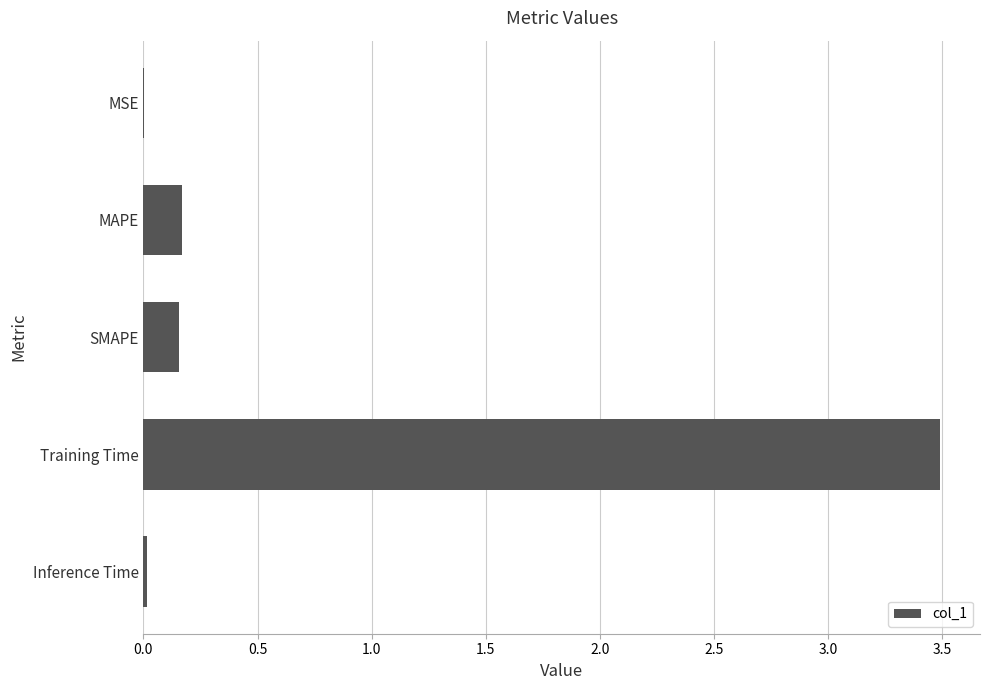

Does the chart contain stacked bars?

No